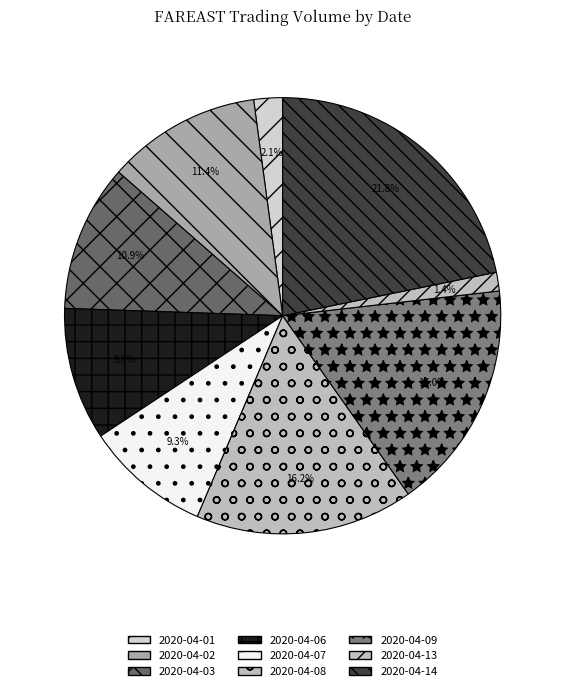

To the nearest percent, what is the combined percentage of 2020-04-13 and 2020-04-14?

23%